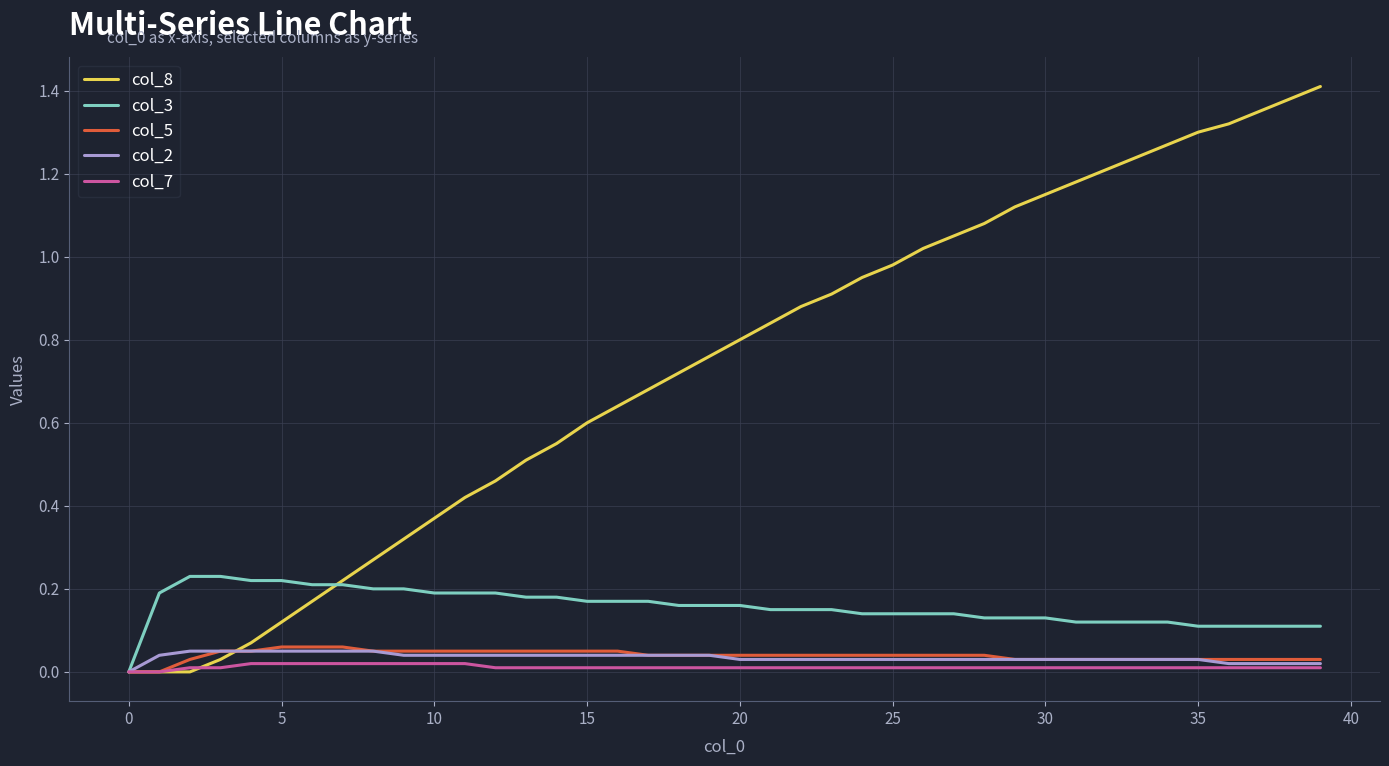

Which series has the largest total across all categories?

col_8